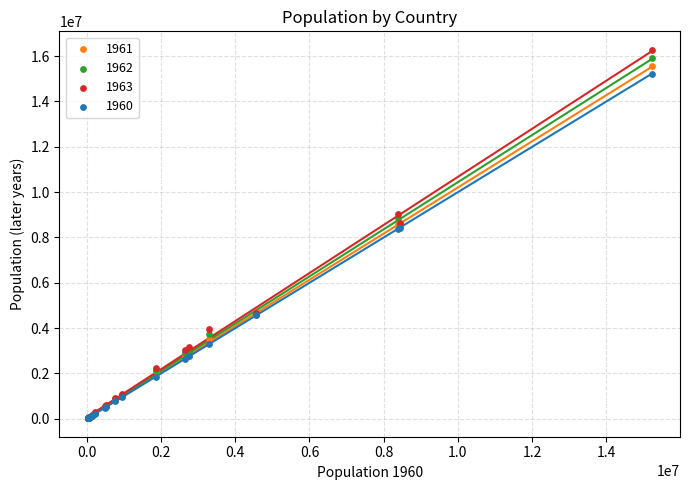

Which series has the widest spread of Y values?

1963